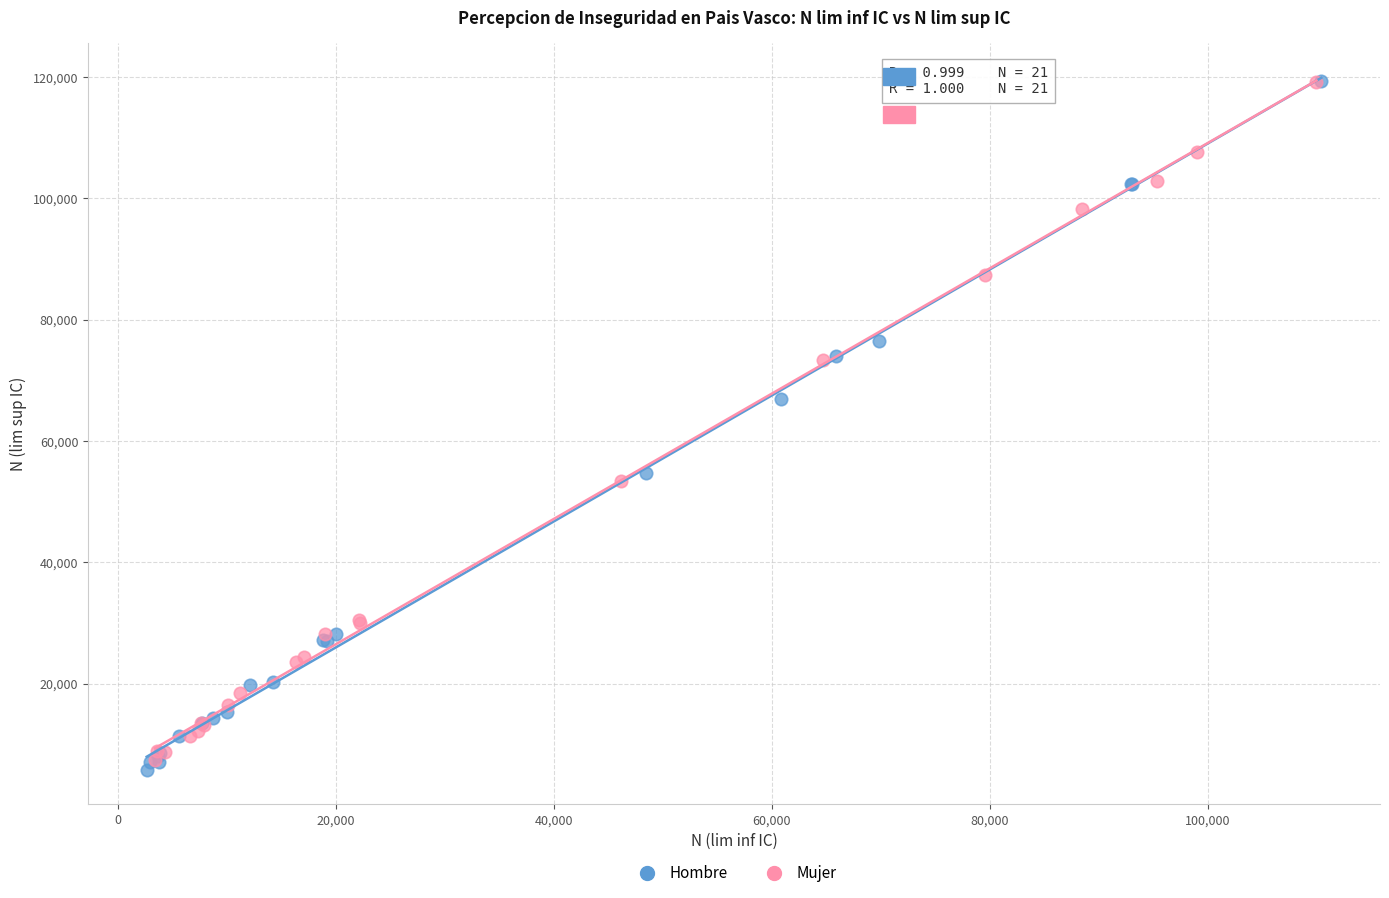

Which series has the largest Y range (max minus min)?

Hombre